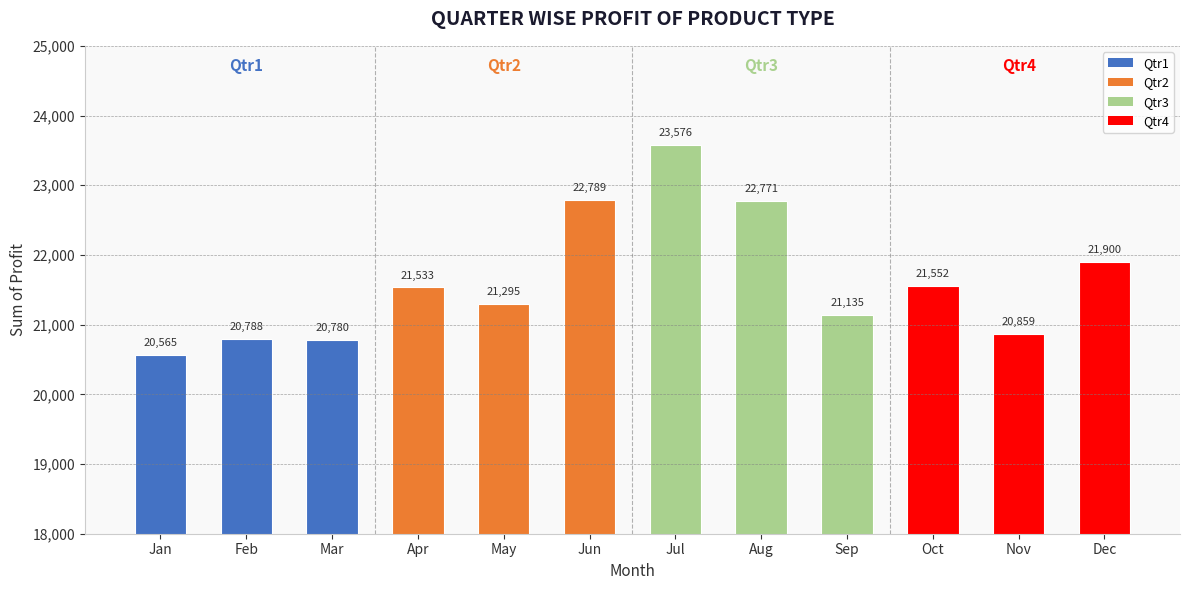

Reading right to left, list all the values displayed in this chart.

21900	20859	21552	21135	22771	23576	22789	21295	21533	20780	20788	20565